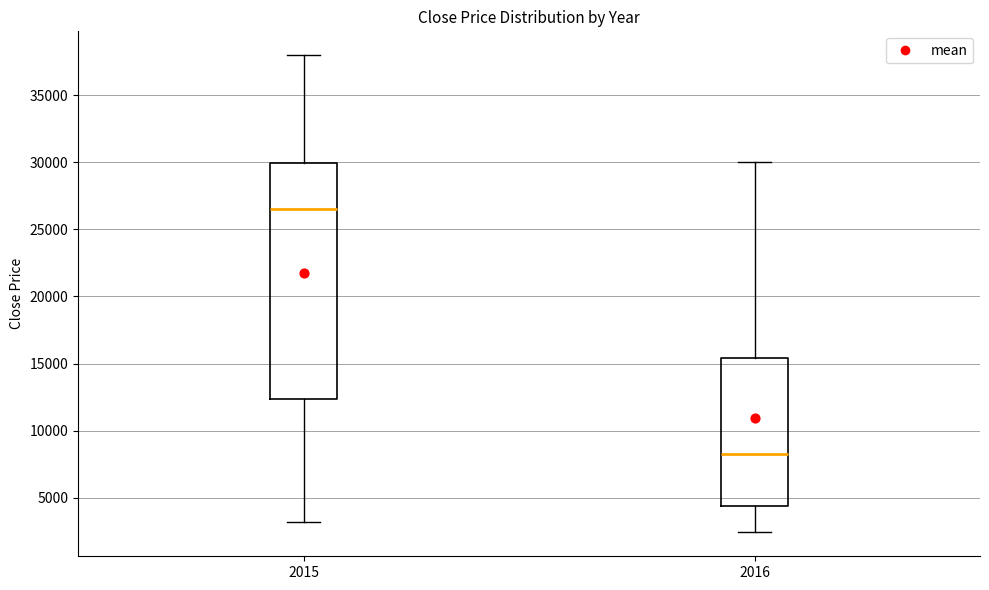

Which box's median line is the highest?

2015